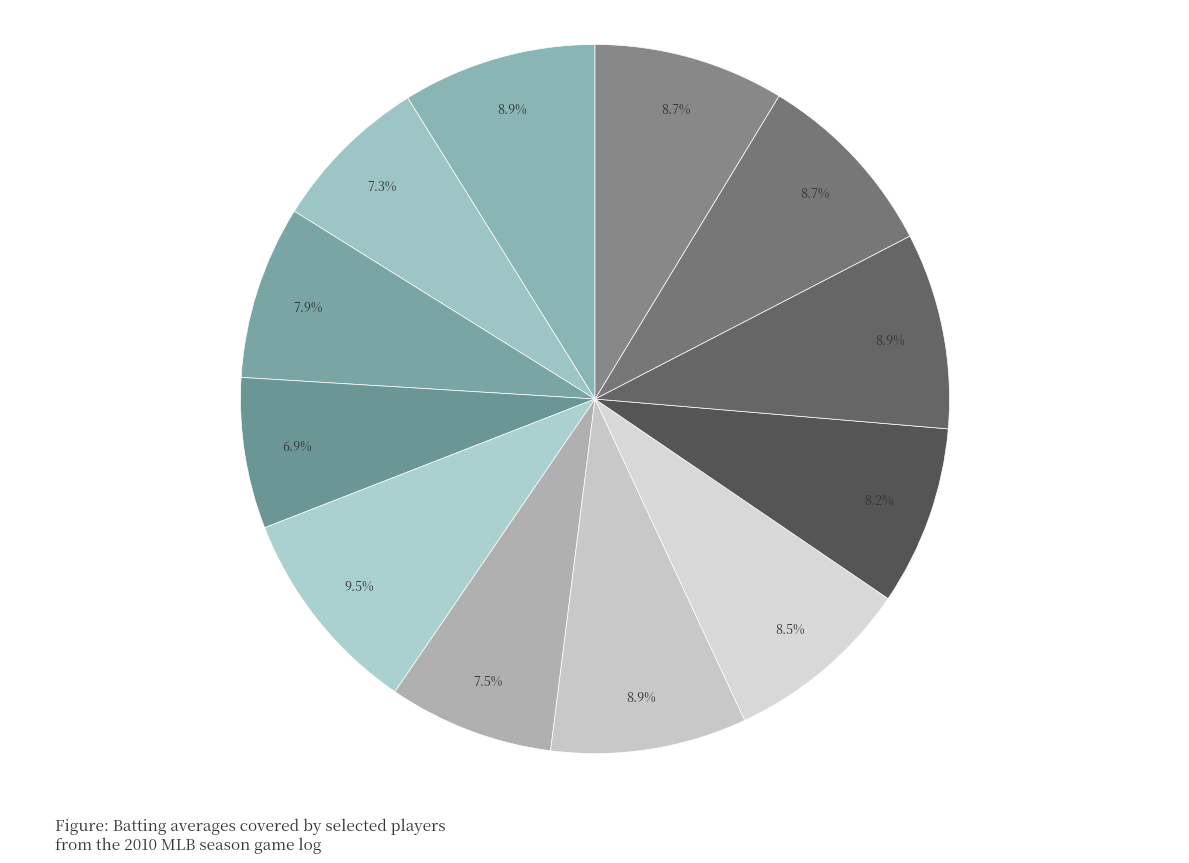

Which slice is the largest?

Derek Jeter